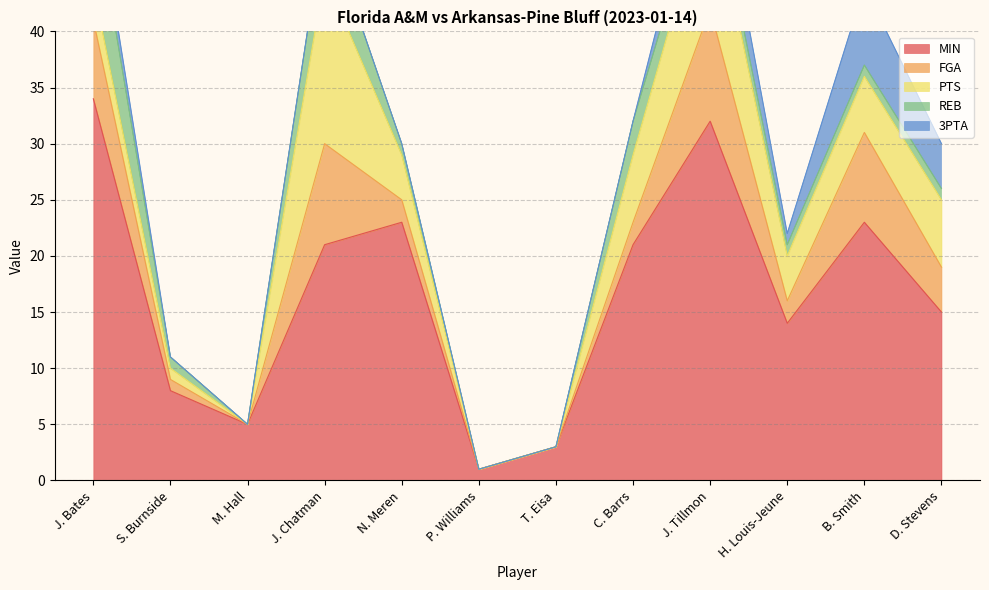

Does the chart have visible grid lines?

Yes